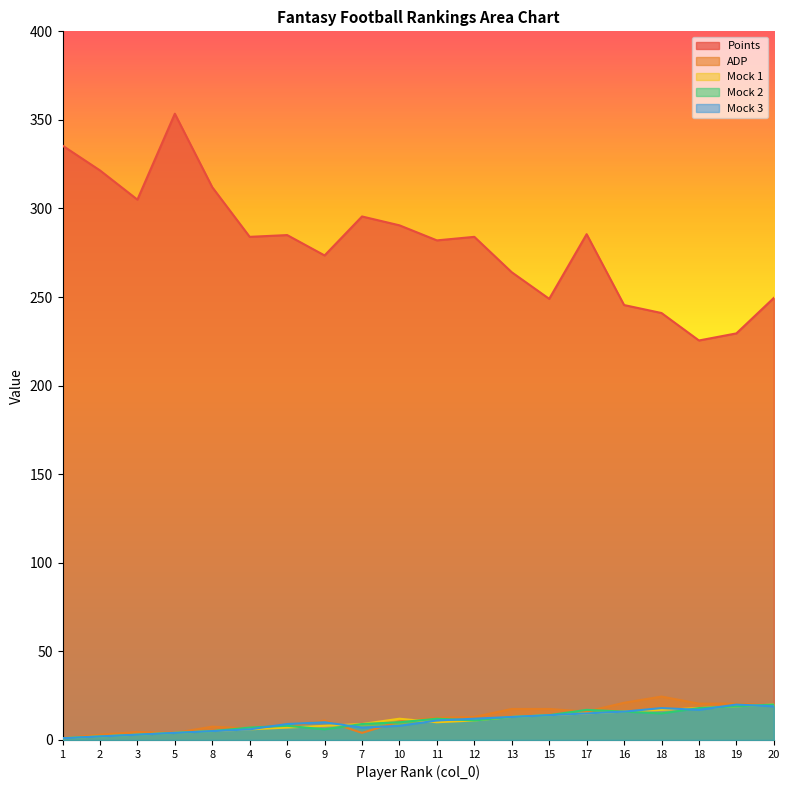

What is the label of the 7th point from the right?

15